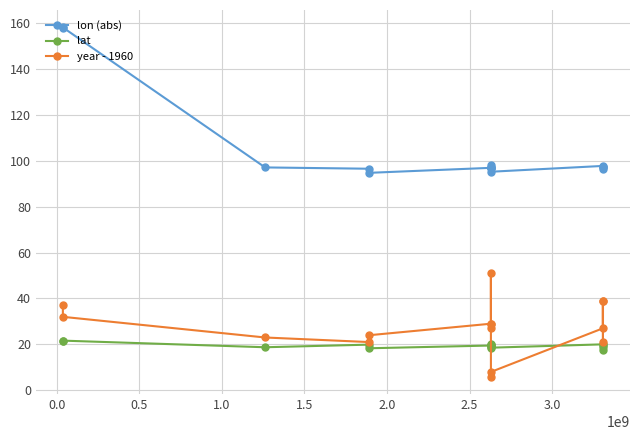

In lat, how many points are higher than both neighbors (excluding endpoints)?

5